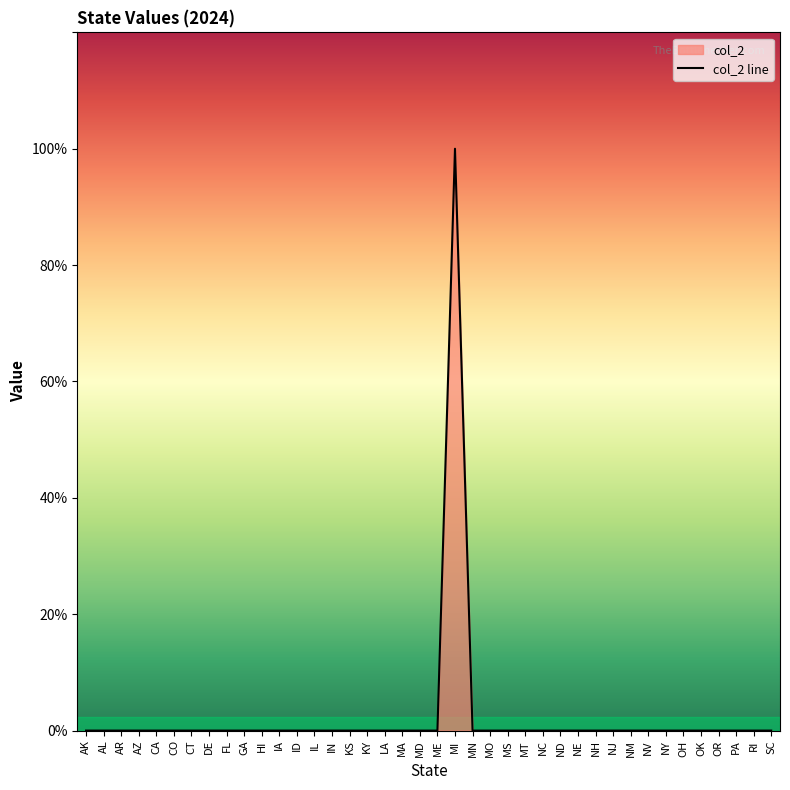

True or false: there are more than 2 points higher than both neighbors.

False